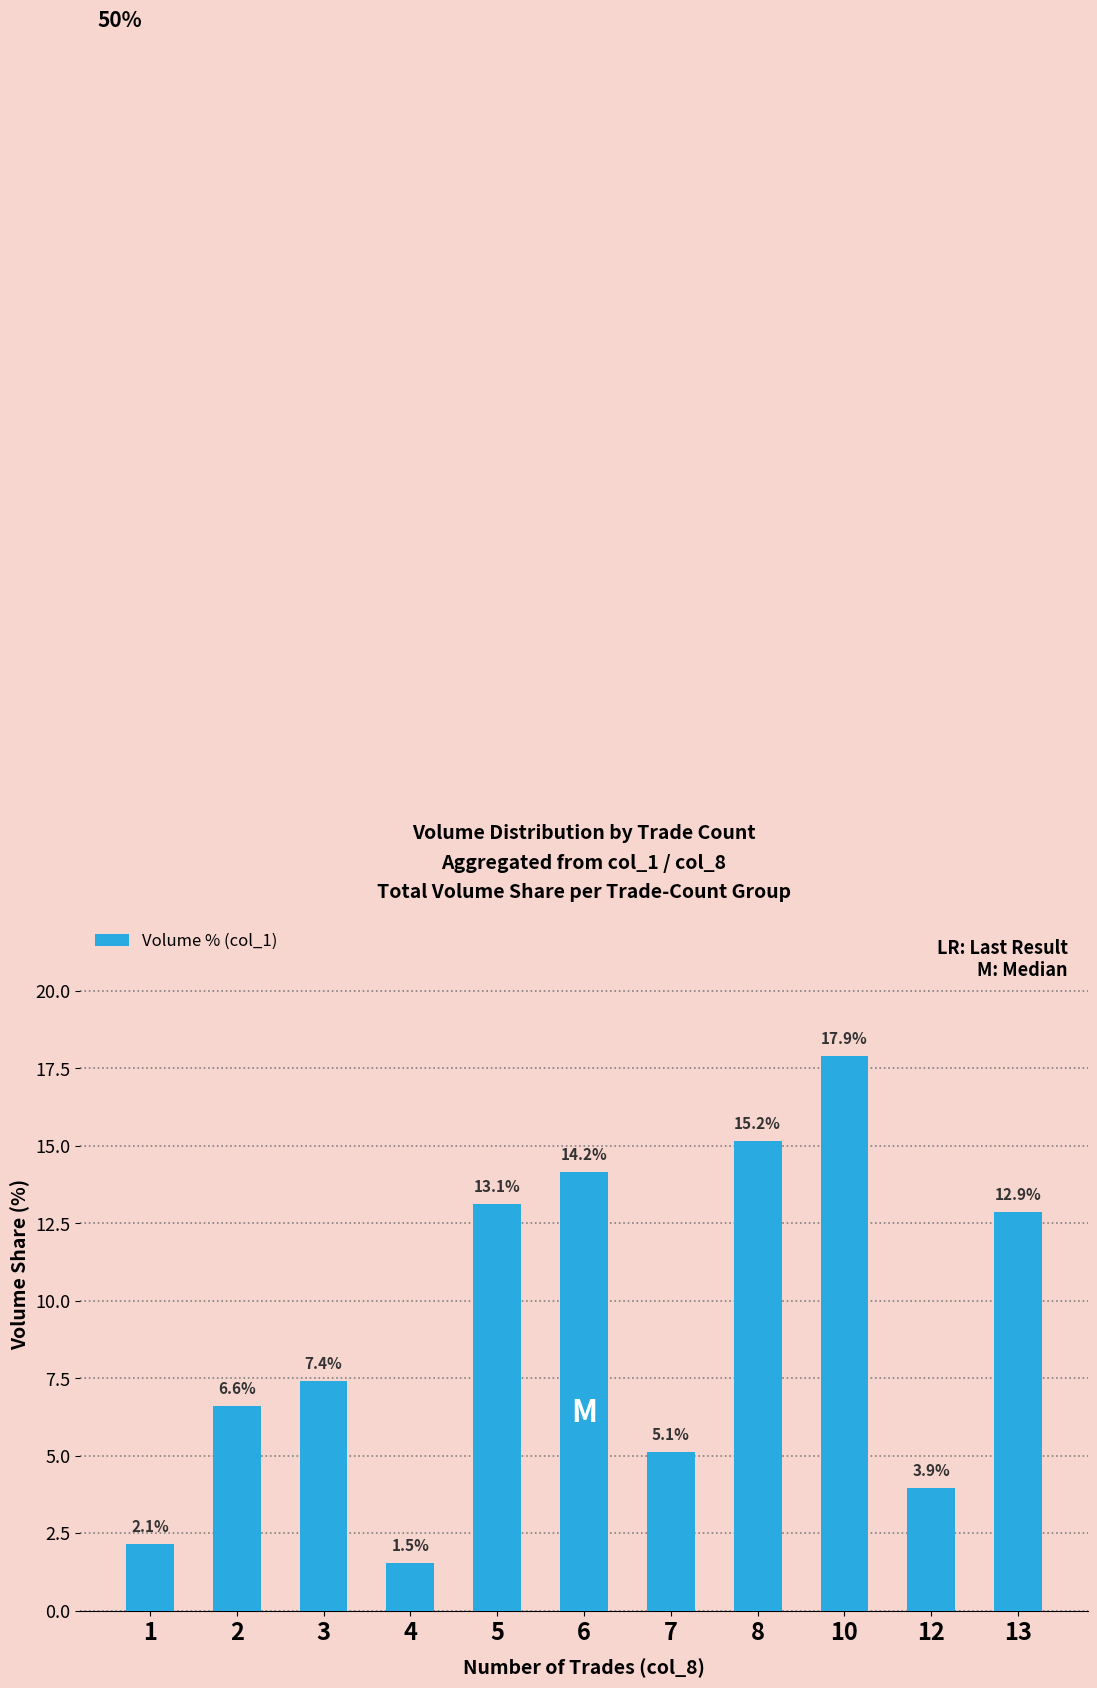

What is the maximum value shown in the chart?

17.9